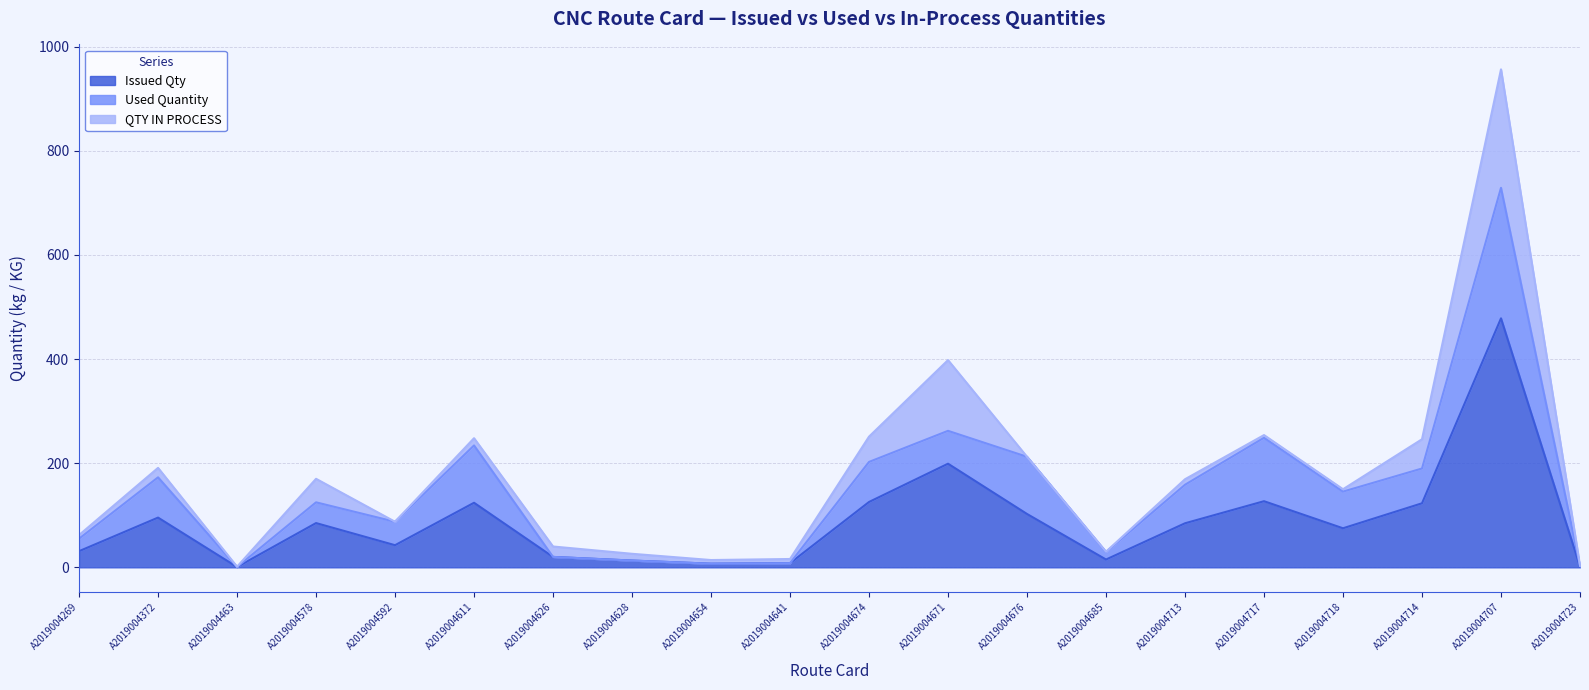

True or false: Issued Qty and QTY IN PROCESS intersect in this chart.

False